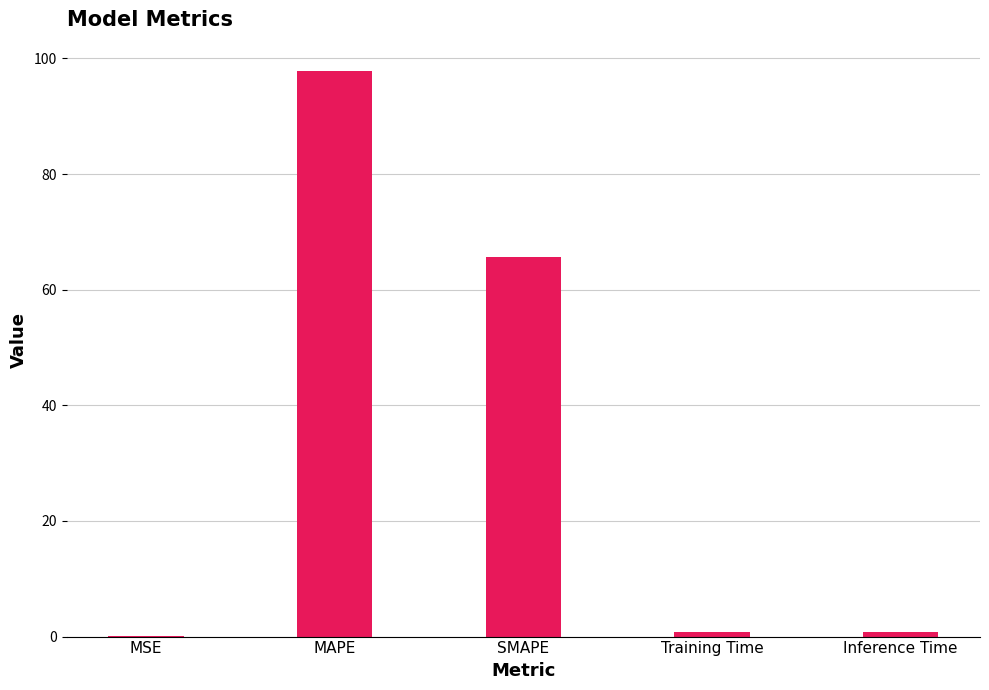

What is the sum of the values at SMAPE and MAPE?

163.5